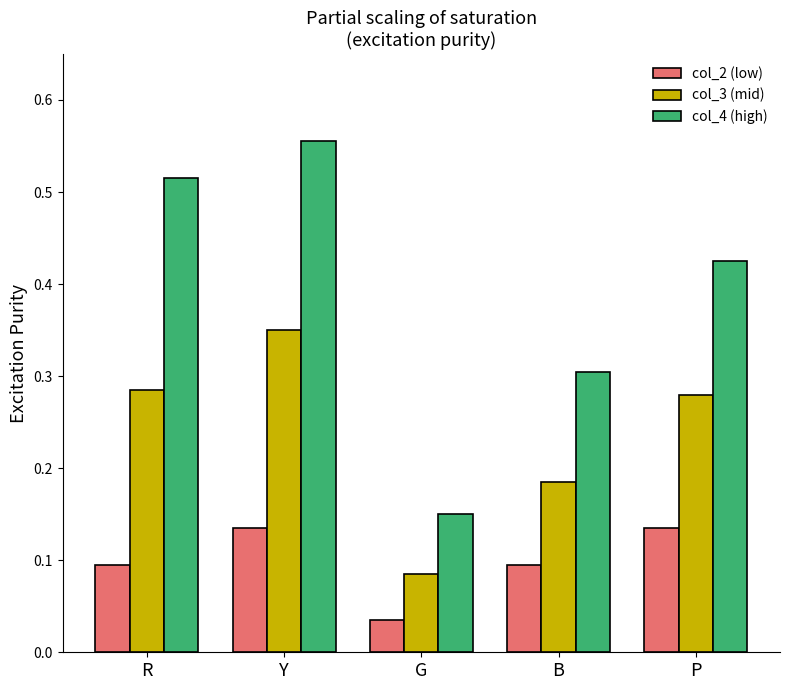

How many col_4 (high) values are between 0 and 1?

5